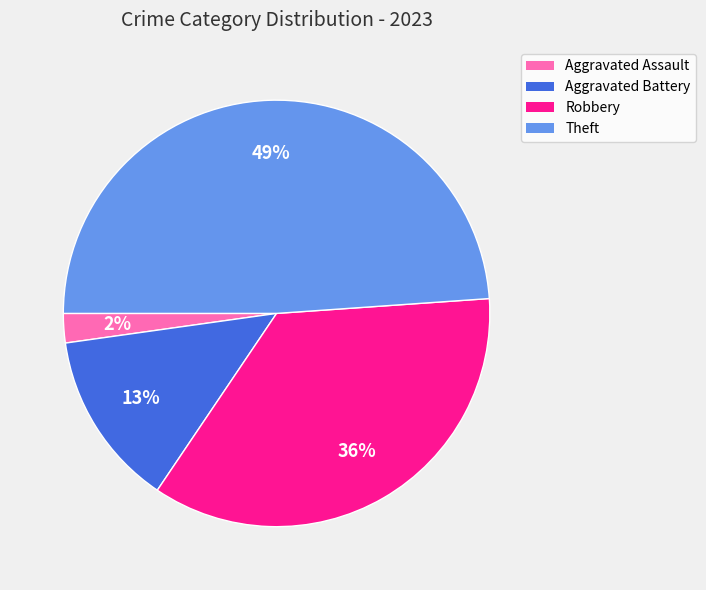

Is it true that Aggravated Assault is 2% of the pie?

True